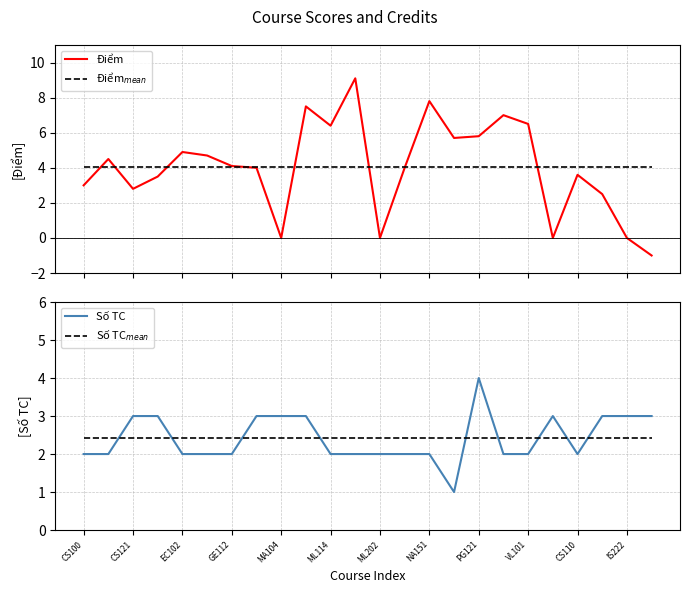

What are all the series names shown in the legend?

Điểm, Điểm$_{mean}$, Số TC, Số TC$_{mean}$